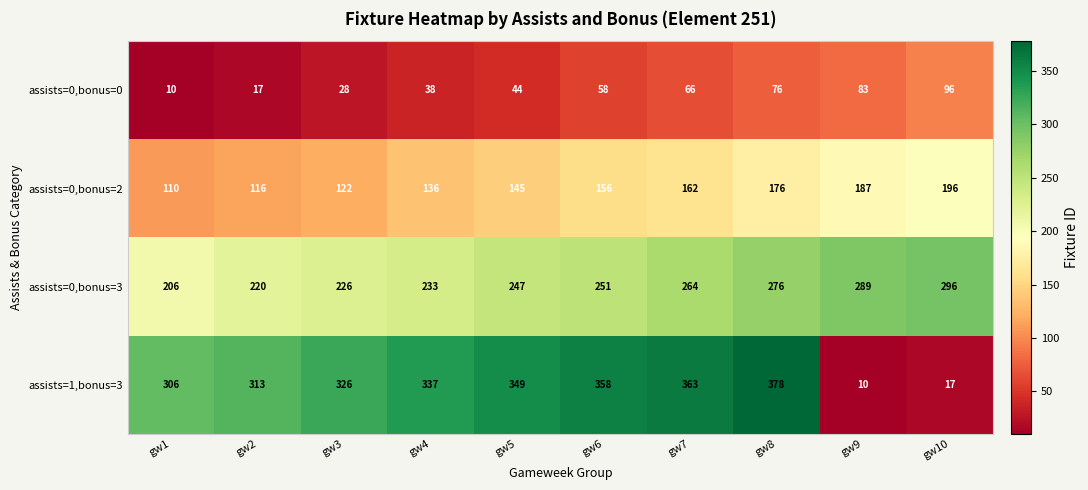

What is the sum of all assists=0,bonus=3 values?

2508